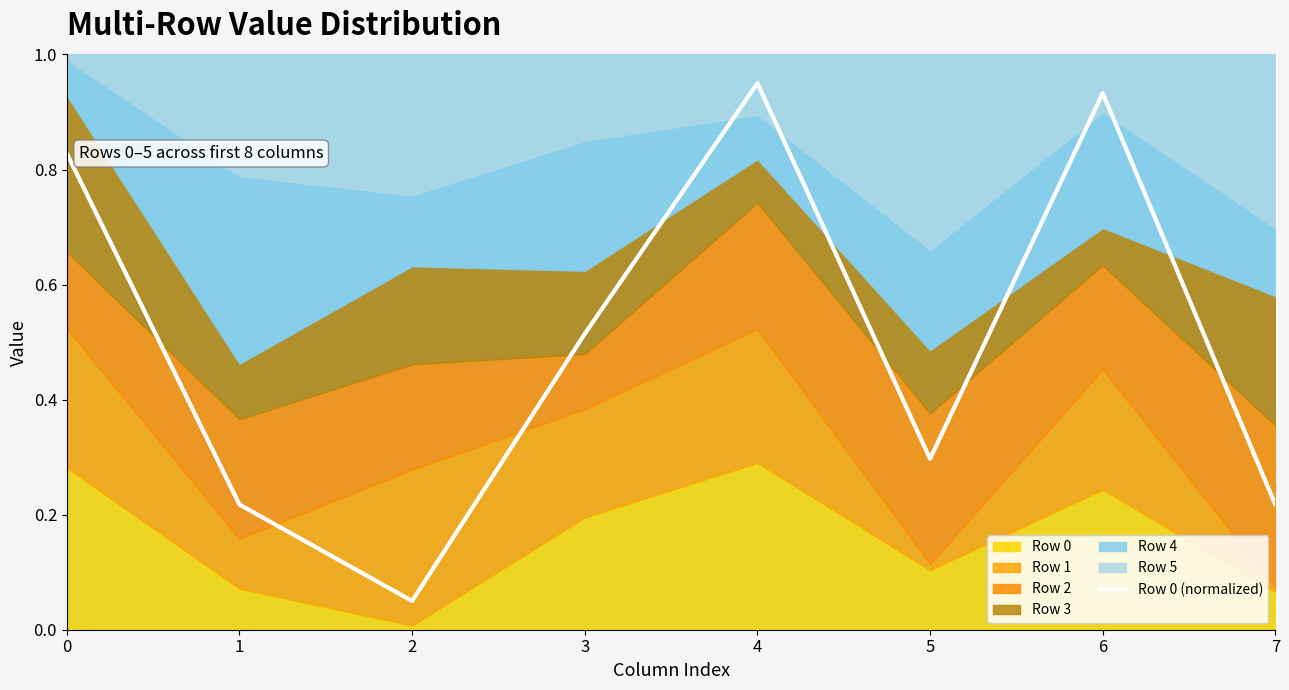

What is the sum of the values at 3 and 6?

1.4